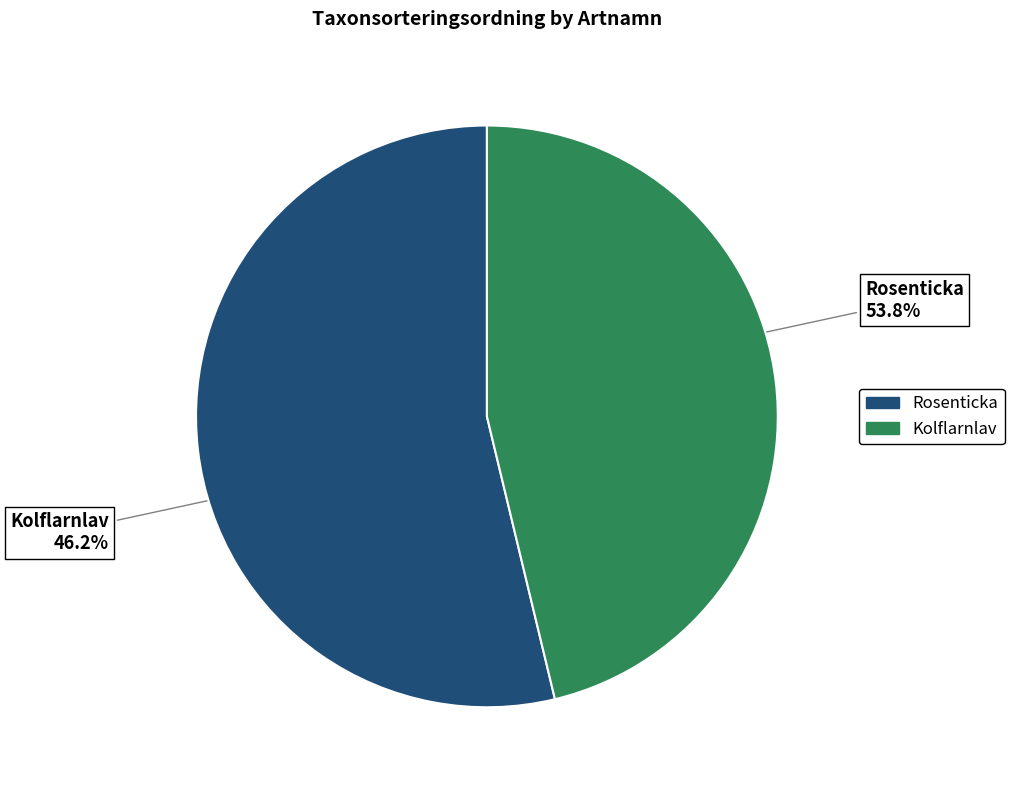

Approximately how many times larger is the value at Rosenticka compared to Kolflarnlav?

1.2